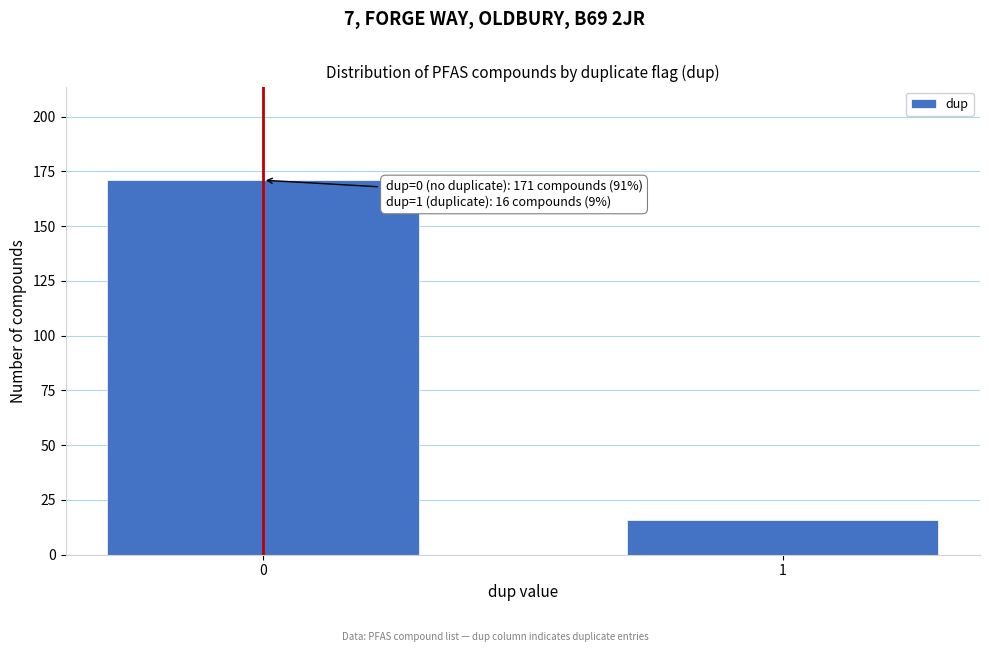

Reading left to right, transcribe all the data shown in this chart.

0=171	1=16